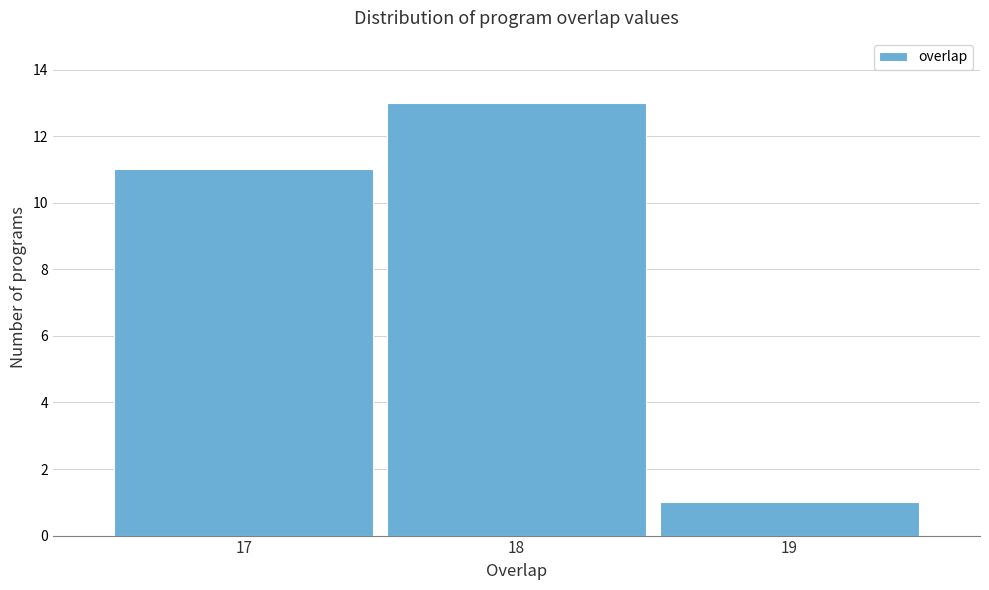

Reading right to left, transcribe all the data shown in this chart.

1	13	11